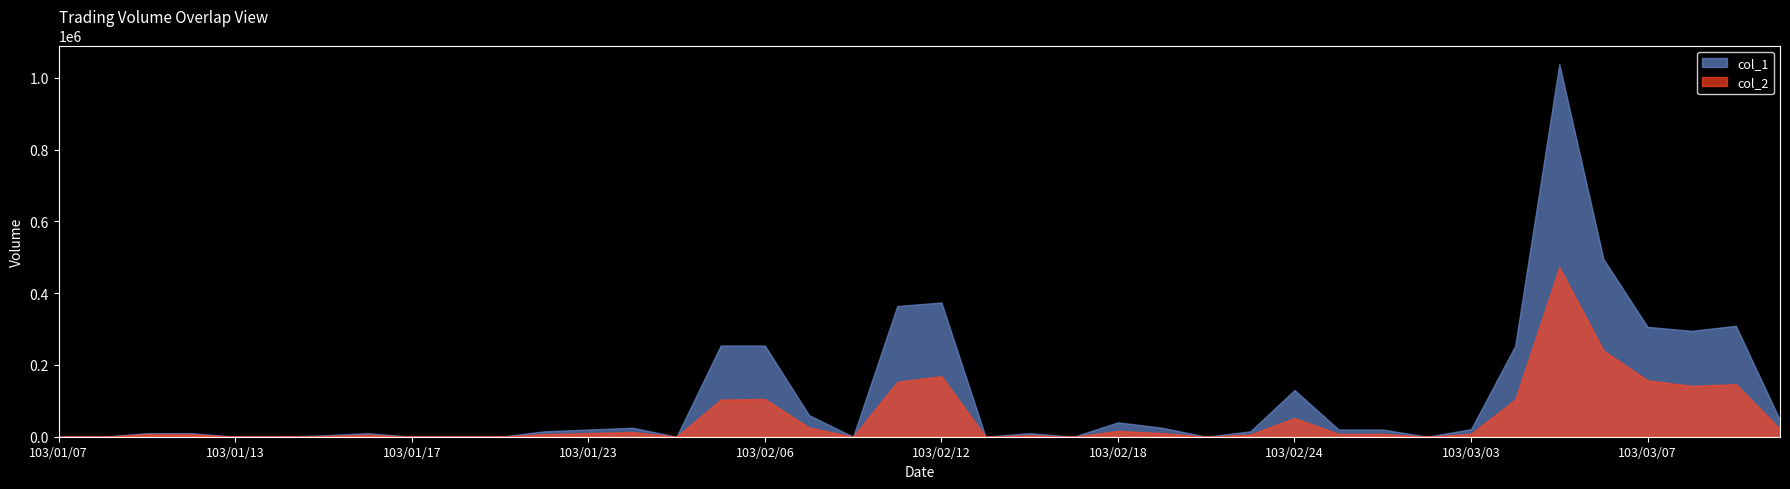

Count the number of data series in this chart.

2